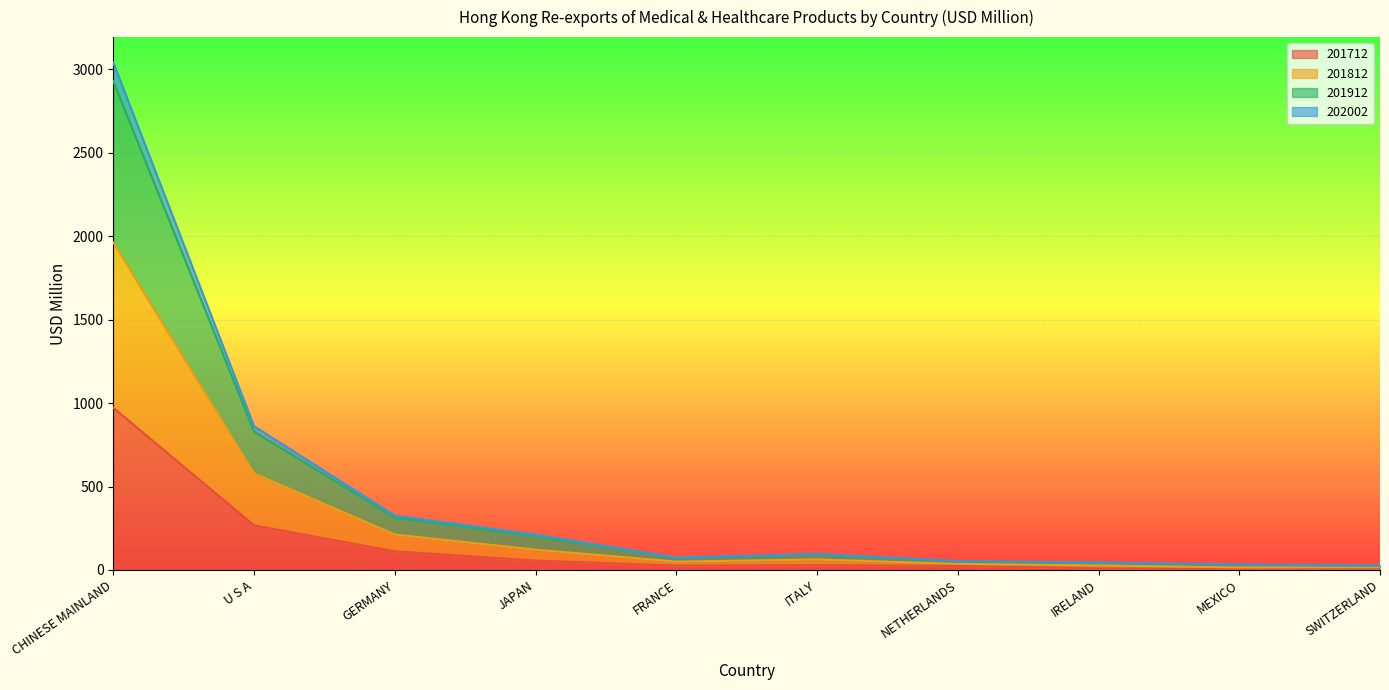

What is the maximum value for 201712?

971.5